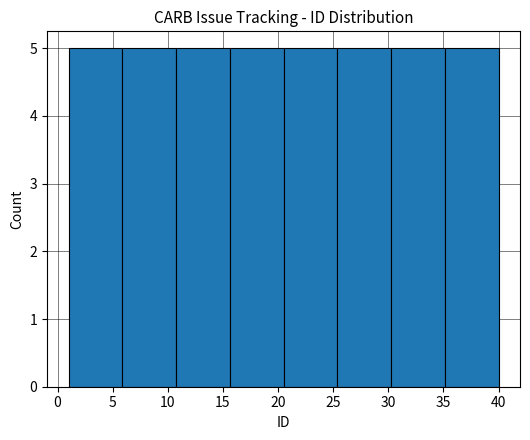

Reading left to right, list every bar in this chart as the range it spans on the x-axis followed by its height. Neither the bar edges nor the heights are printed on the chart, so give them approximately, as read against the axes.

1.0 to 6.0: 5
6.0 to 11.0: 5
11.0 to 15.5: 5
15.5 to 20.5: 5
20.5 to 25.5: 5
25.5 to 30.5: 5
30.5 to 35.0: 5
35.0 to 40.0: 5